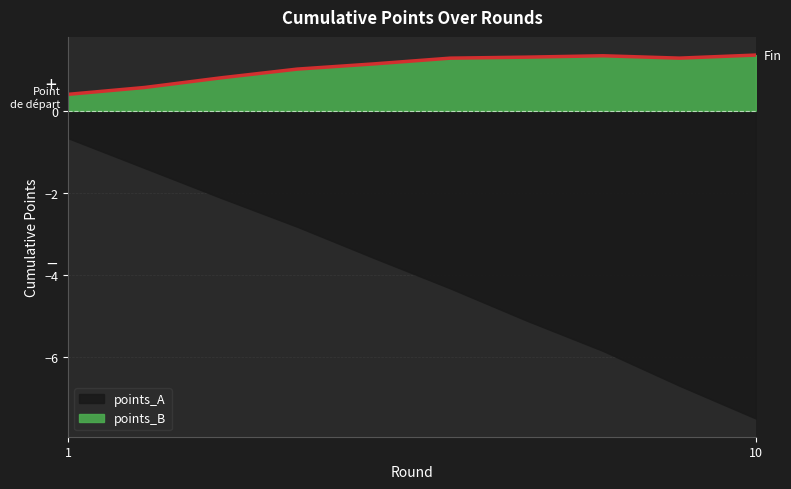

Rank the categories by value from lowest to highest.

1, 2, 3, 4, 5, 6, 9, 7, 8, 10